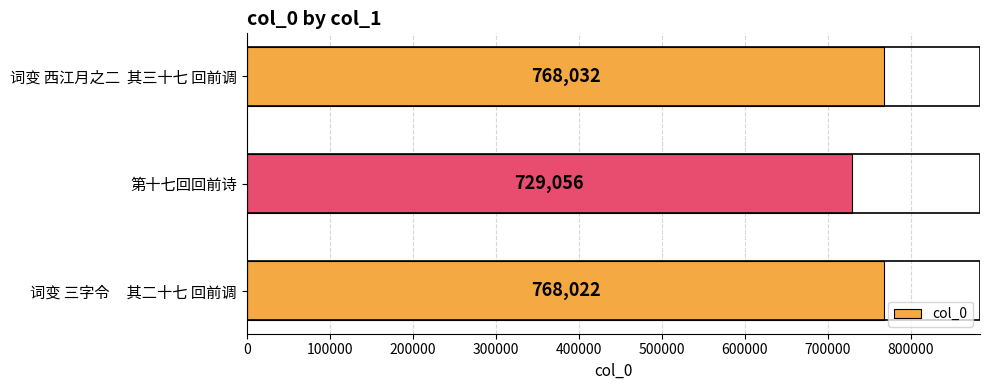

At which category does the chart reach its peak across all series?

词变 西江月之二  其三十七 回前调